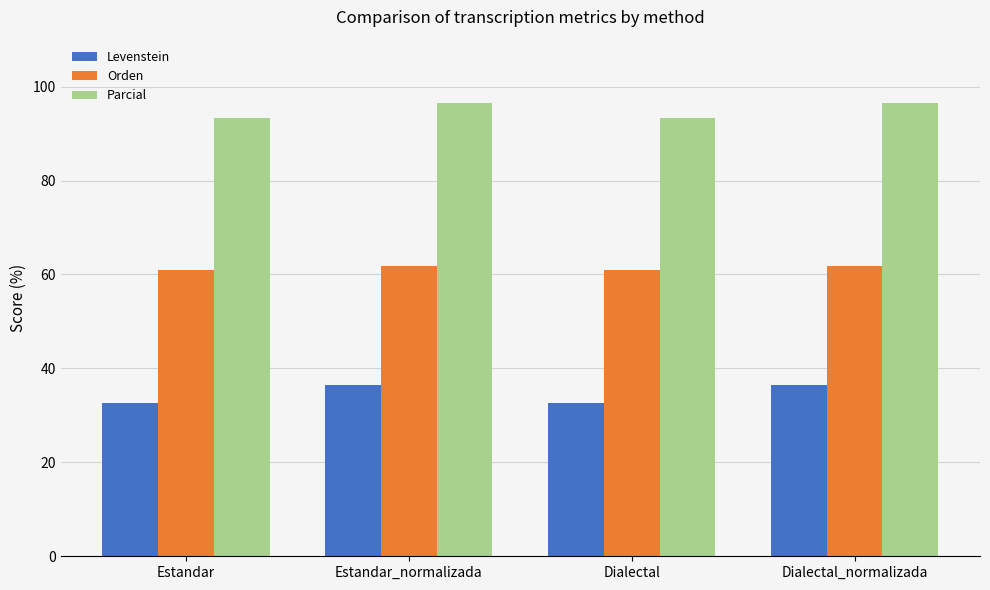

What is the minimum value shown in the chart?

32.6